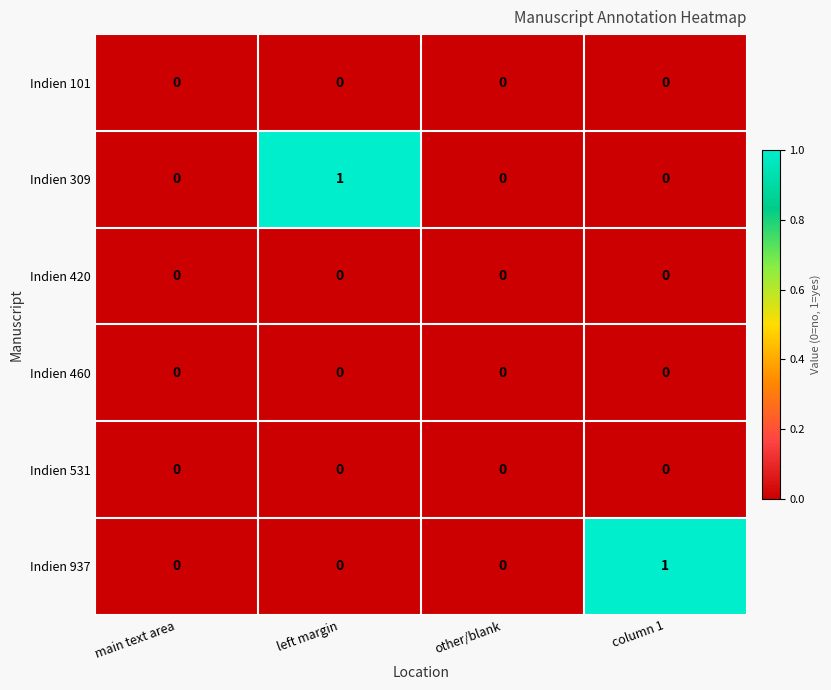

True or false: Indien 101 has a value of 0 at column 1.

True